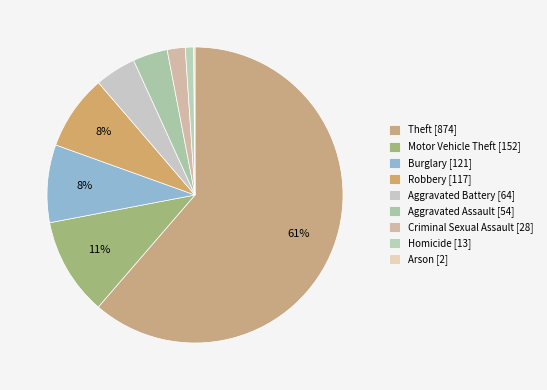

Is the sum of Burglary and Motor Vehicle Theft greater than half?

No